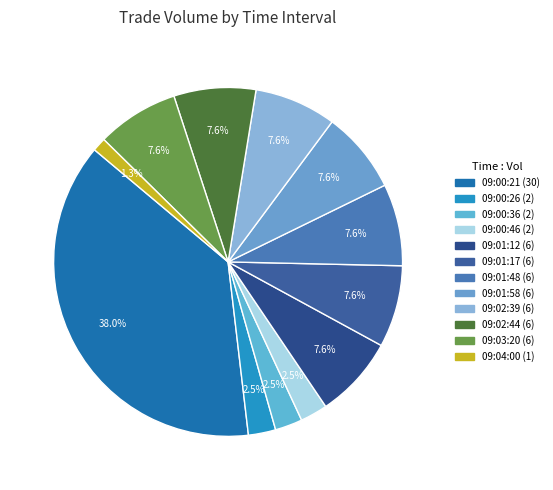

To the nearest percent, what is the difference between the largest and smallest slice percentages?

37%